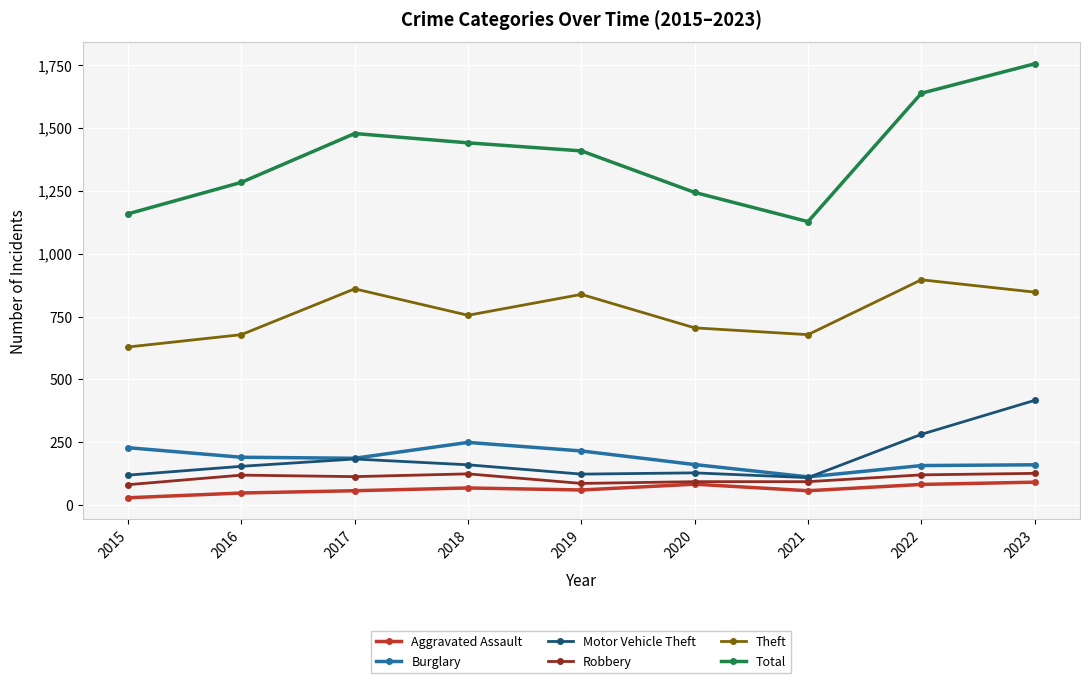

Is it true that Total equals 816 at 2020?

False